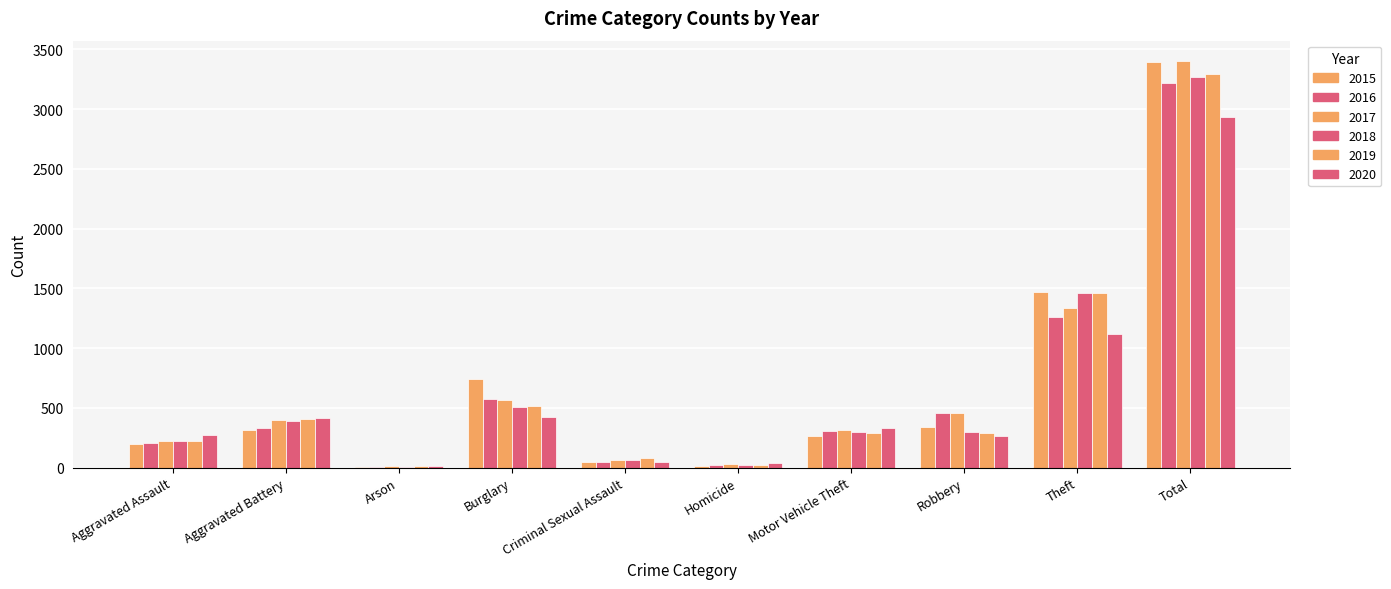

How many groups of bars are there?

10